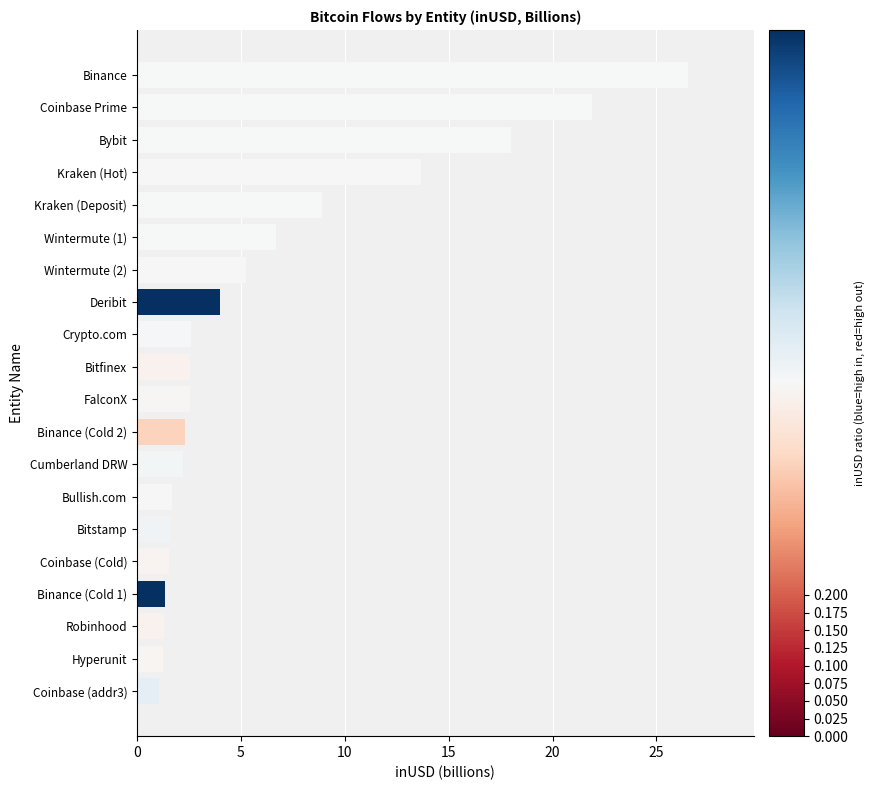

What is the change in value from Robinhood to Coinbase Prime?

+20.6